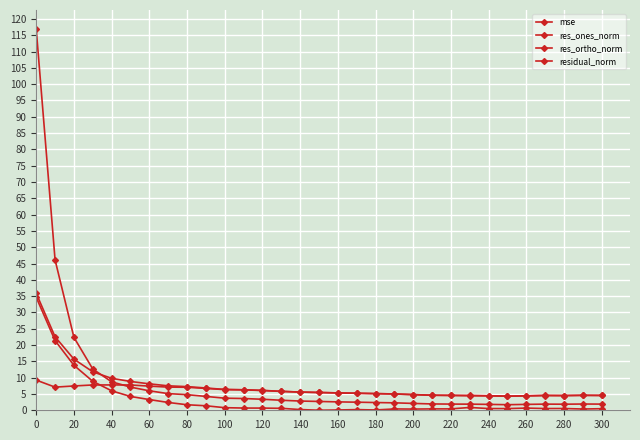

What is the value of the residual_norm point at the 20th from the left?

5.0